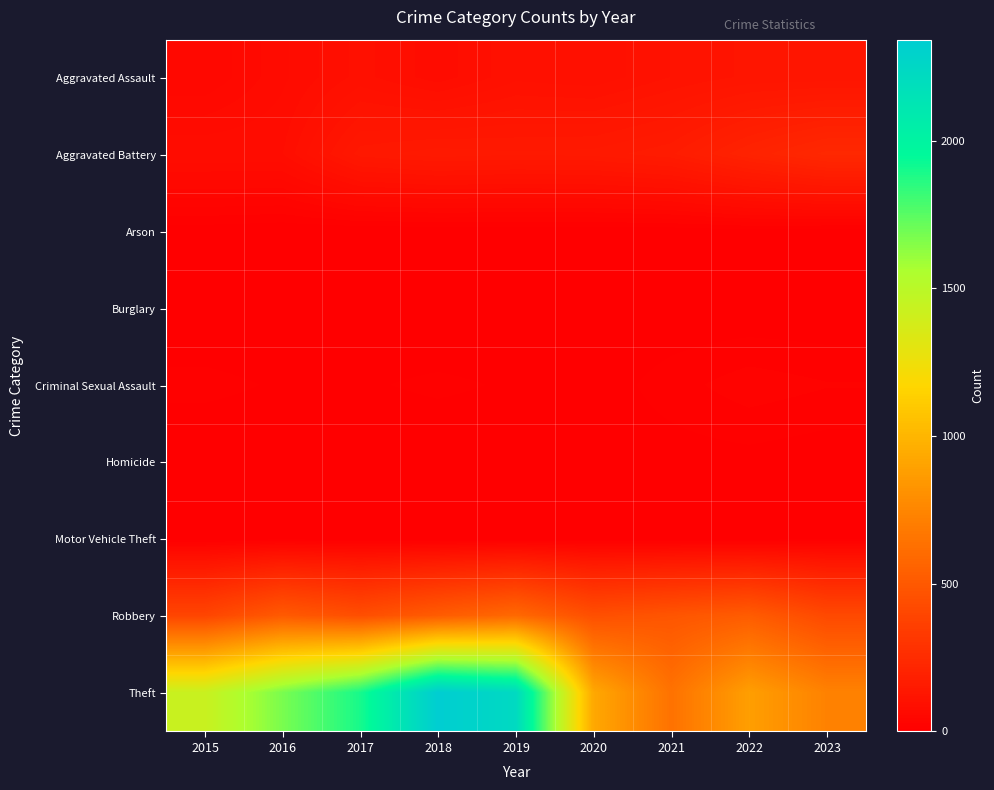

Reading left to right, what are all the values shown in this chart?

Aggravated Assault: 2015=46	2016=71	2017=95	2018=77	2019=98	2020=94	2021=110	2022=121	2023=122
Aggravated Battery: 2015=82	2016=82	2017=142	2018=152	2019=148	2020=150	2021=163	2022=202	2023=233
Arson: 2015=3	2016=0	2017=0	2018=1	2019=1	2020=1	2021=2	2022=5	2023=2
Burglary: 2015=0	2016=0	2017=2	2018=0	2019=1	2020=0	2021=1	2022=0	2023=0
Criminal Sexual Assault: 2015=12	2016=8	2017=8	2018=11	2019=8	2020=3	2021=14	2022=24	2023=19
Homicide: 2015=0	2016=1	2017=1	2018=1	2019=2	2020=3	2021=4	2022=5	2023=2
Motor Vehicle Theft: 2015=1	2016=4	2017=2	2018=1	2019=1	2020=3	2021=2	2022=2	2023=6
Robbery: 2015=395	2016=510	2017=446	2018=520	2019=591	2020=450	2021=484	2022=521	2023=417
Theft: 2015=1429	2016=1676	2017=1896	2018=2342	2019=2230	2020=930	2021=642	2022=880	2023=729